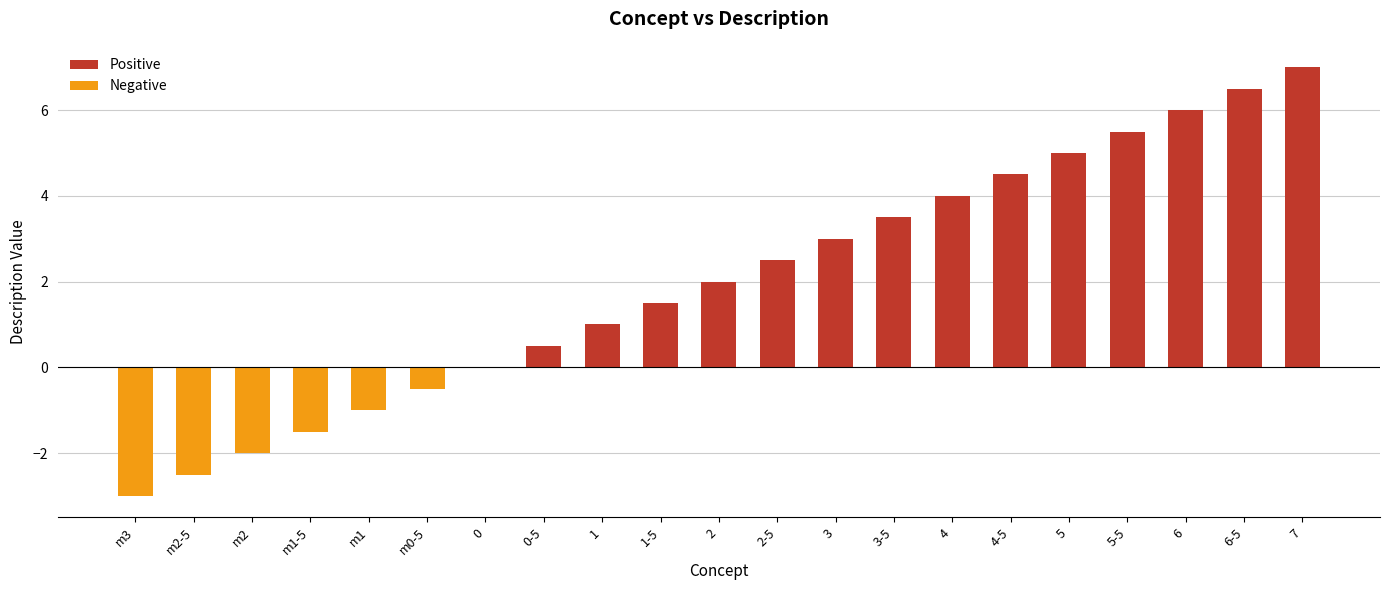

Which has a higher value, m2 or 5?

5